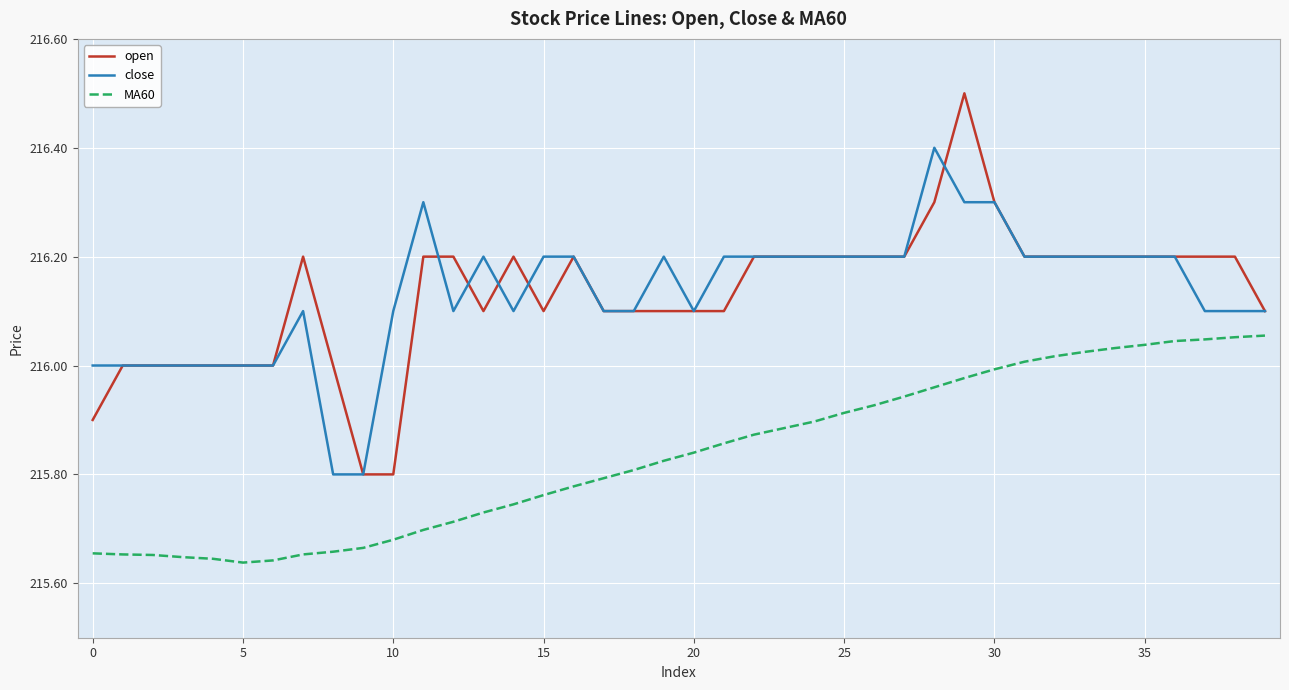

True or false: close and open cross at least once.

True